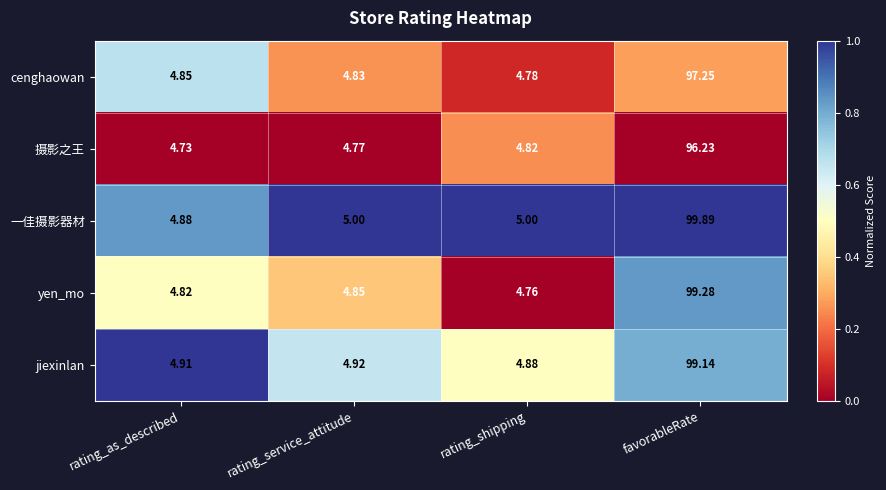

Is the value of yen_mo at rating_shipping greater than the value of jiexinlan at rating_as_described?

No